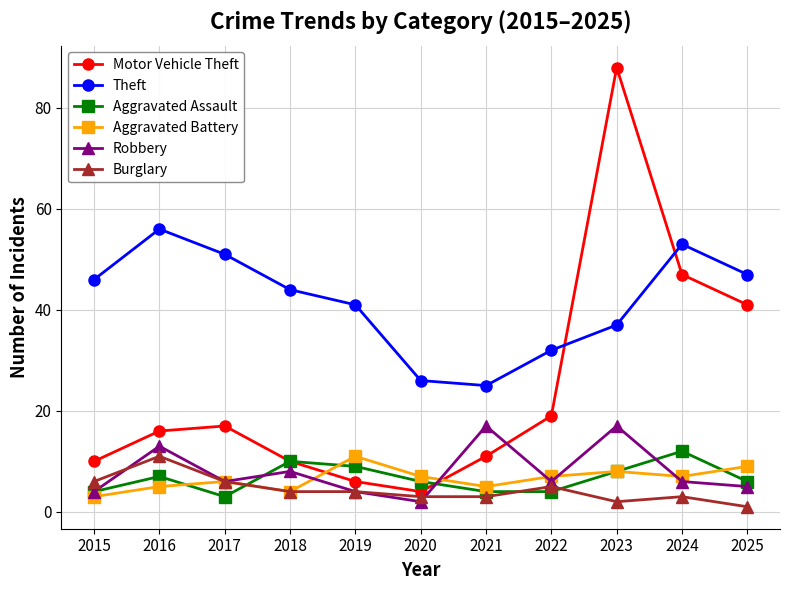

True or false: Burglary and Motor Vehicle Theft intersect in this chart.

False